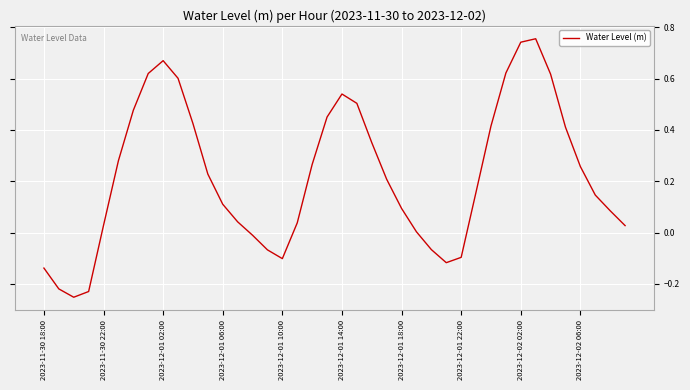

What is the difference between the maximum and minimum values?

1.0